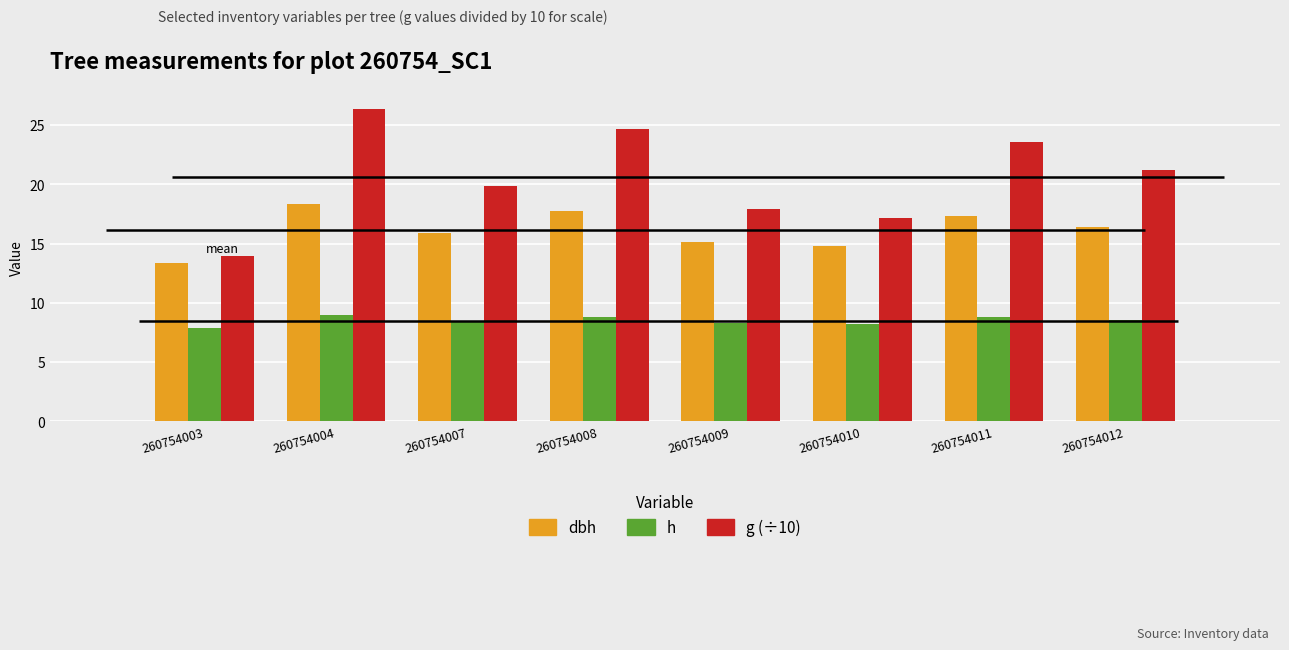

At which label is dbh closest to 15?

260754009